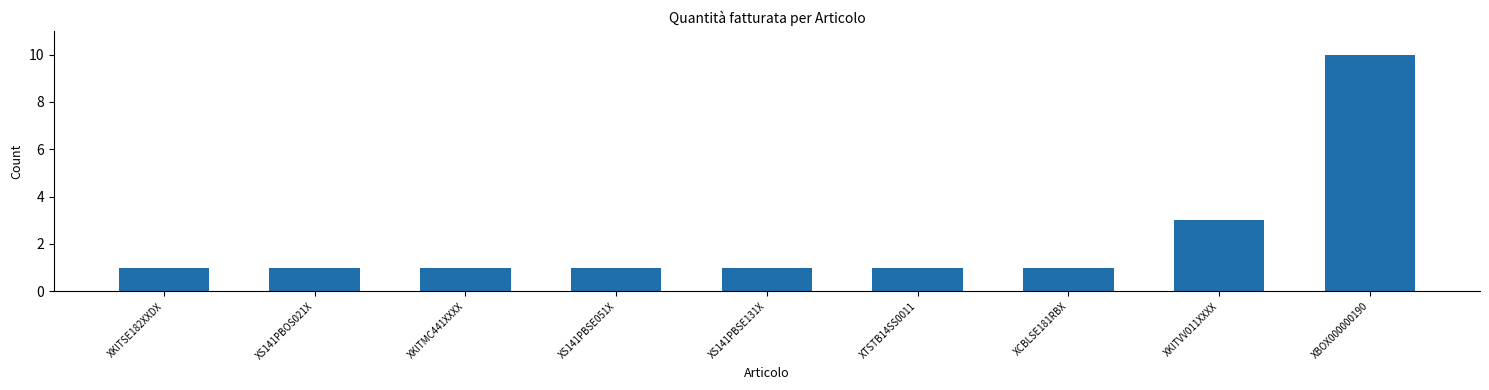

The value at XS141PBSE131X is 1. True or false?

True